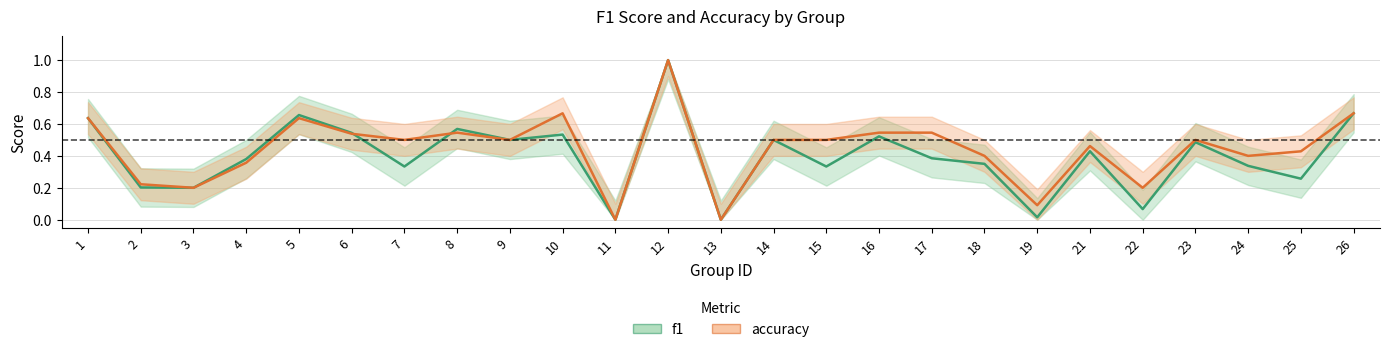

What is the difference between the maximum and minimum values in the f1 series?

1.0